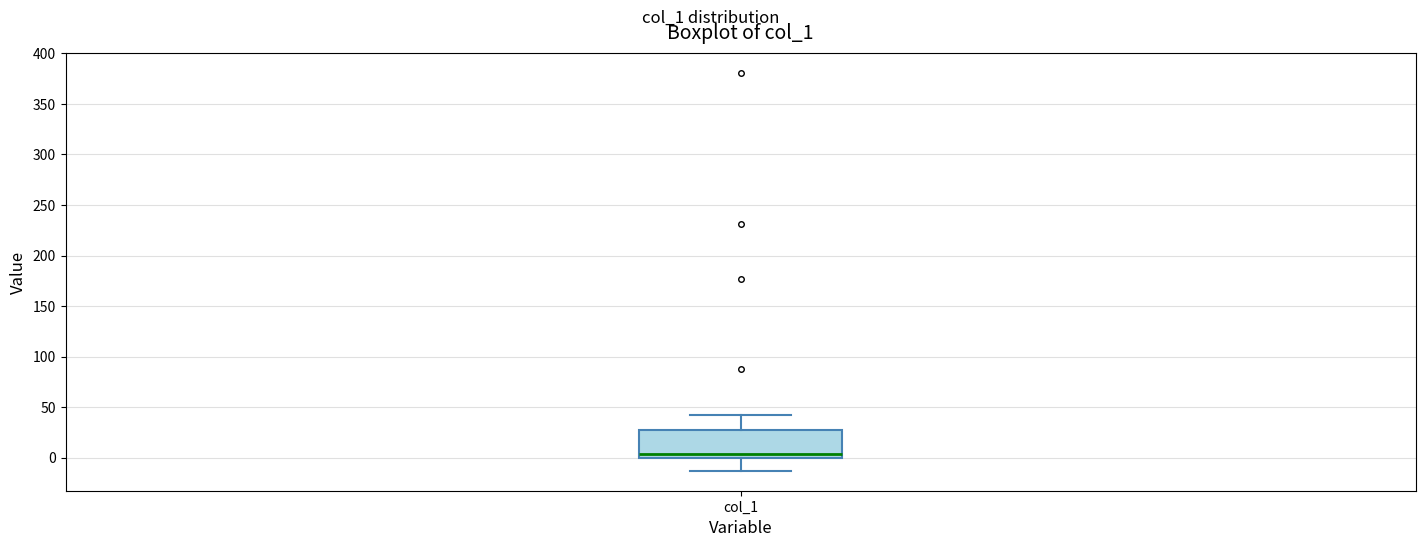

Read this box plot against the y-axis: the position of the median line, the range covered by the box, and the ends of both whiskers. The values are not printed on the chart, so give them approximately, as read against the axis.

median 5, box 0 to 25, whiskers -15 to 40